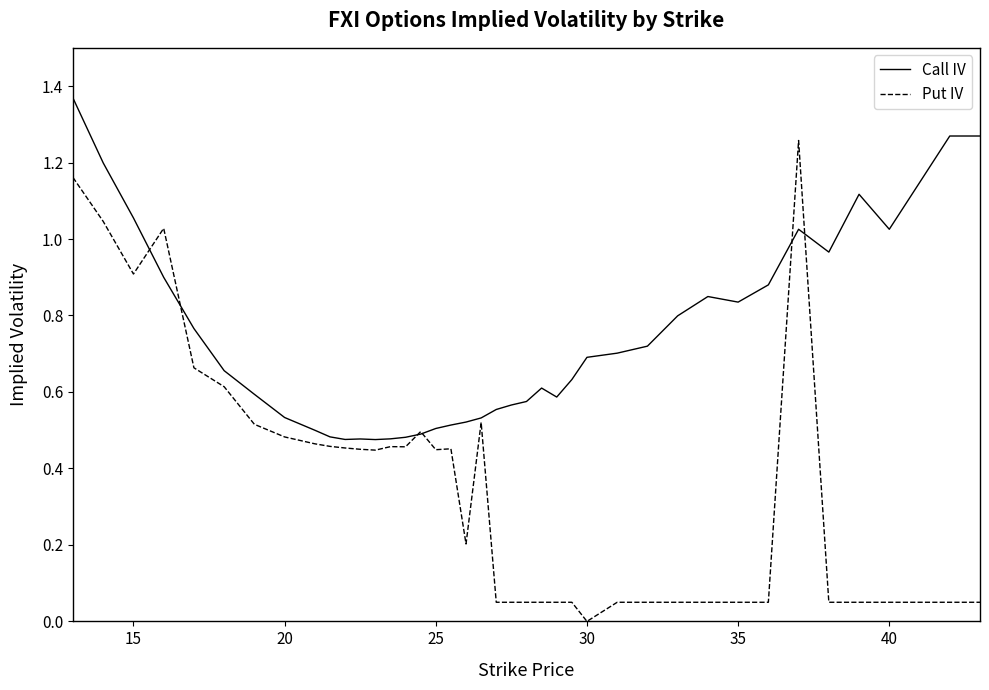

Which series has the largest total across all categories?

Call IV